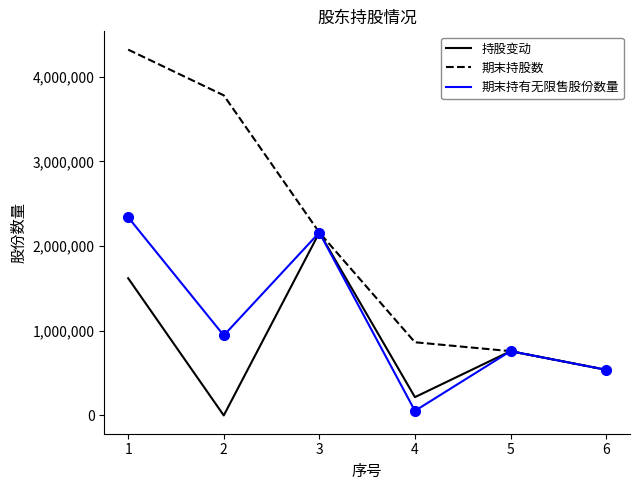

Reading left to right, what are all the values shown in this chart?

持股变动: 1=1620000	2=0	3=2160000	4=216000	5=759000	6=539000
期末持股数: 1=4320000	2=3780000	3=2160000	4=864000	5=759000	6=539000
期末持有无限售股份数量: 1=2340000	2=945000	3=2160000	4=54000	5=759000	6=539000